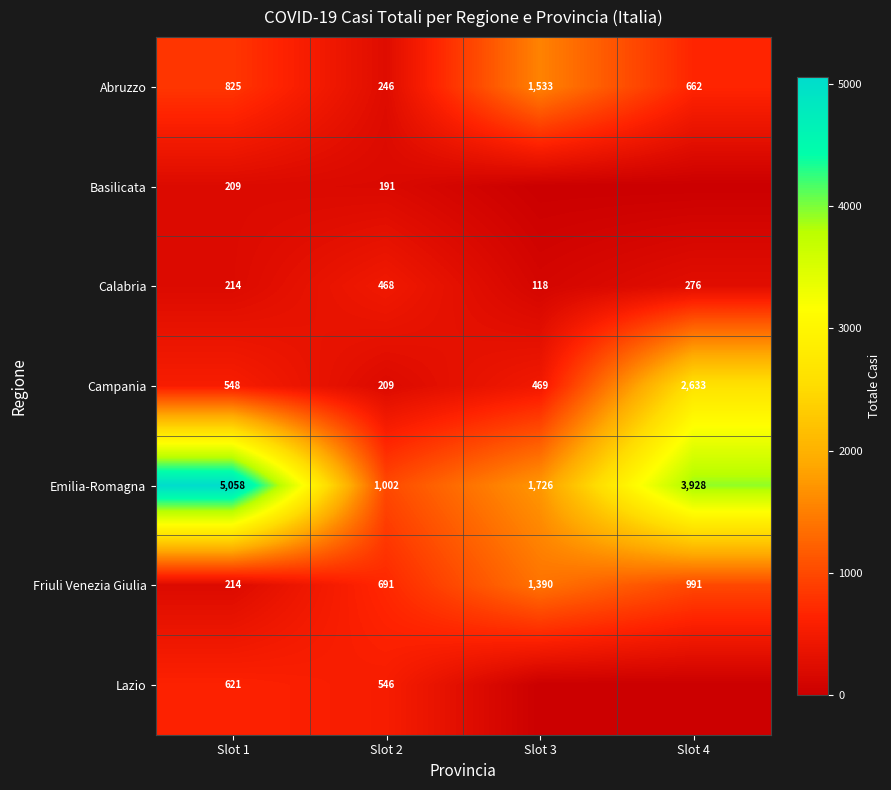

What is the highest value of the Emilia-Romagna series?

5058